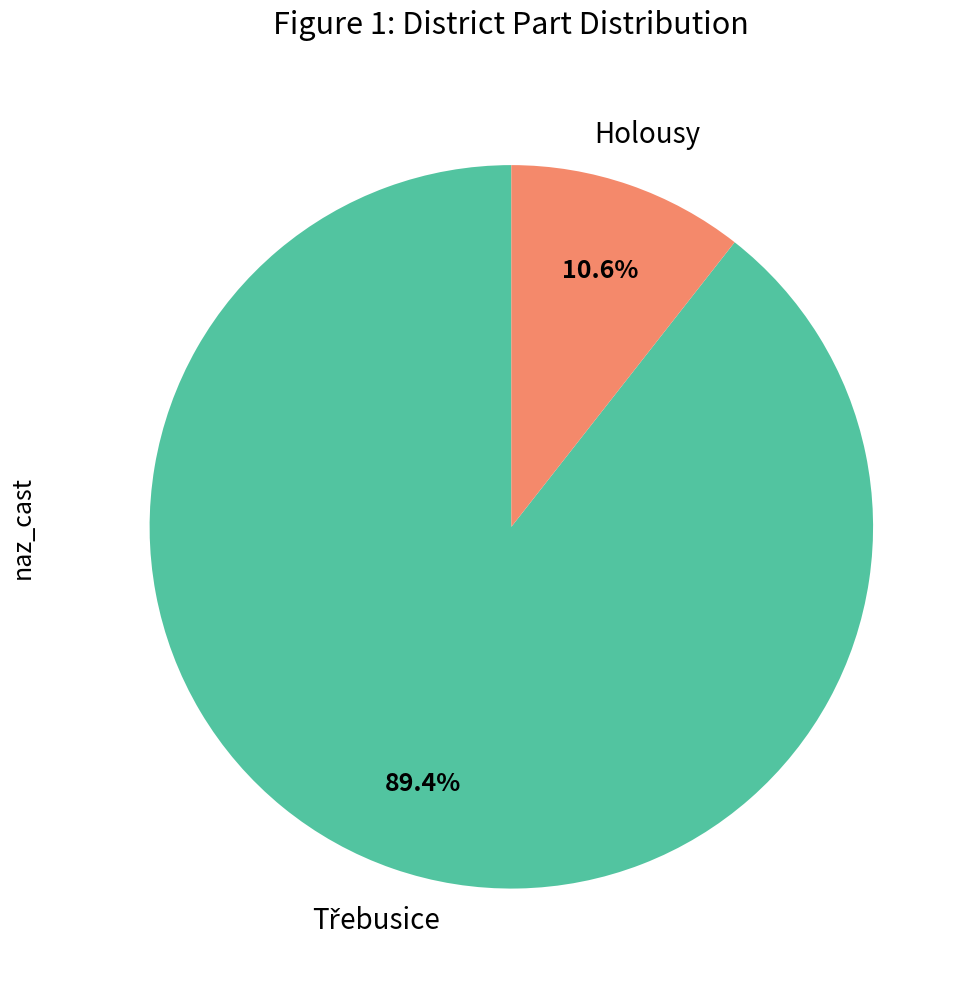

Does any single category account for the majority?

Yes